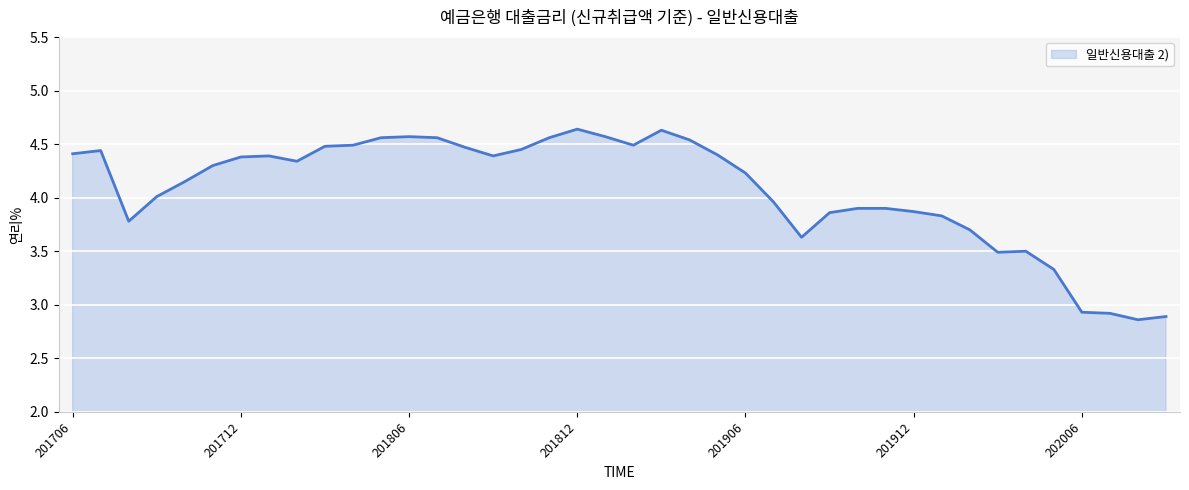

What is the value of the 39th point from the left?

2.9